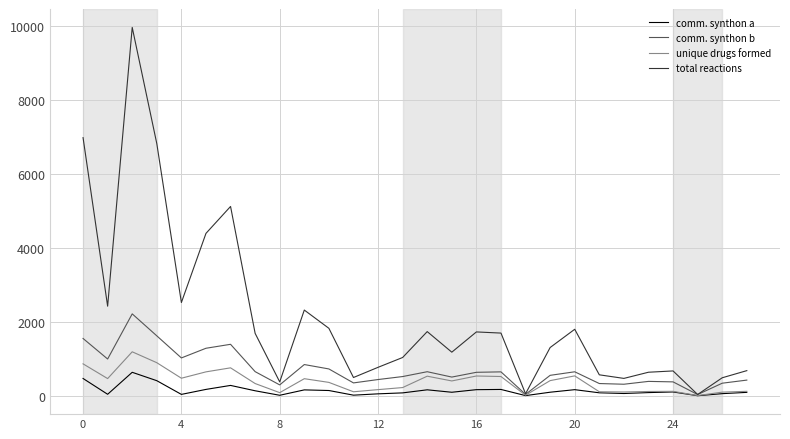

Rank the series by their maximum value, from lowest to highest.

comm. synthon a, unique drugs formed, comm. synthon b, total reactions